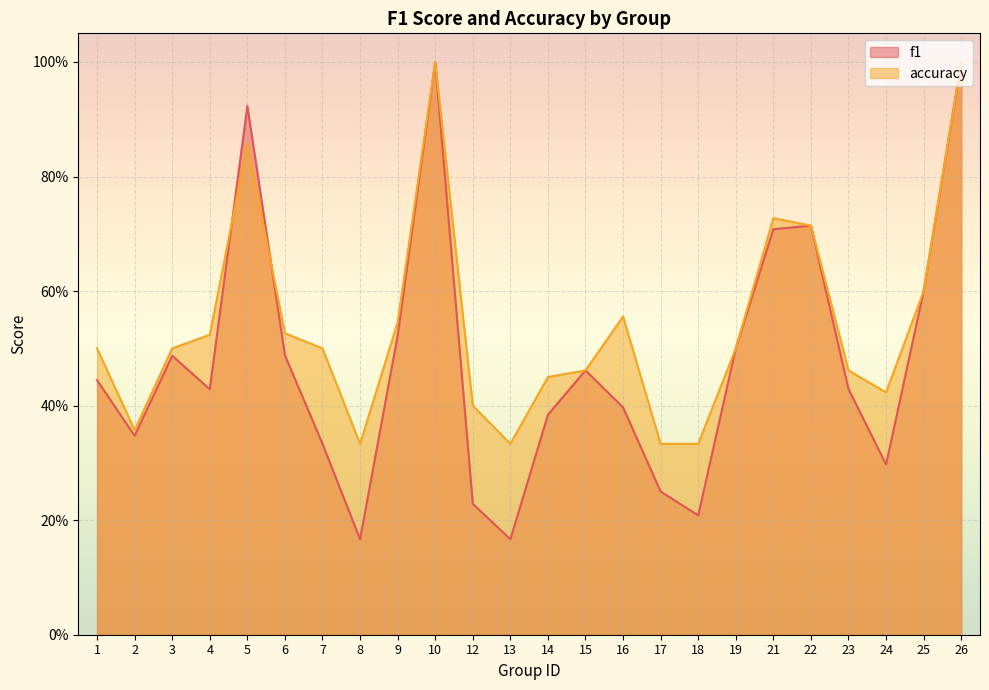

What is the value of the accuracy point at the 2nd from the left?

0.4